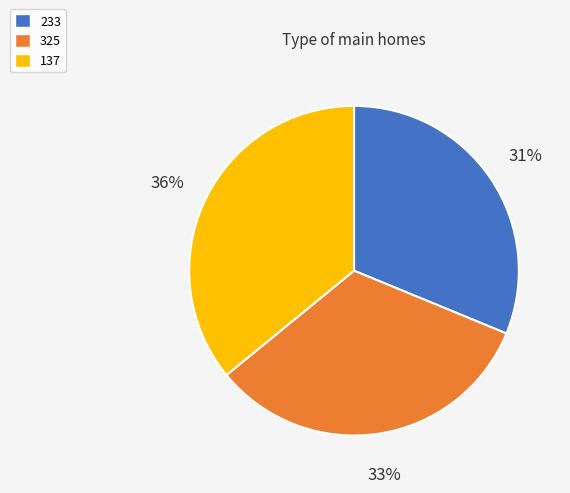

How many slices are in this pie chart?

3